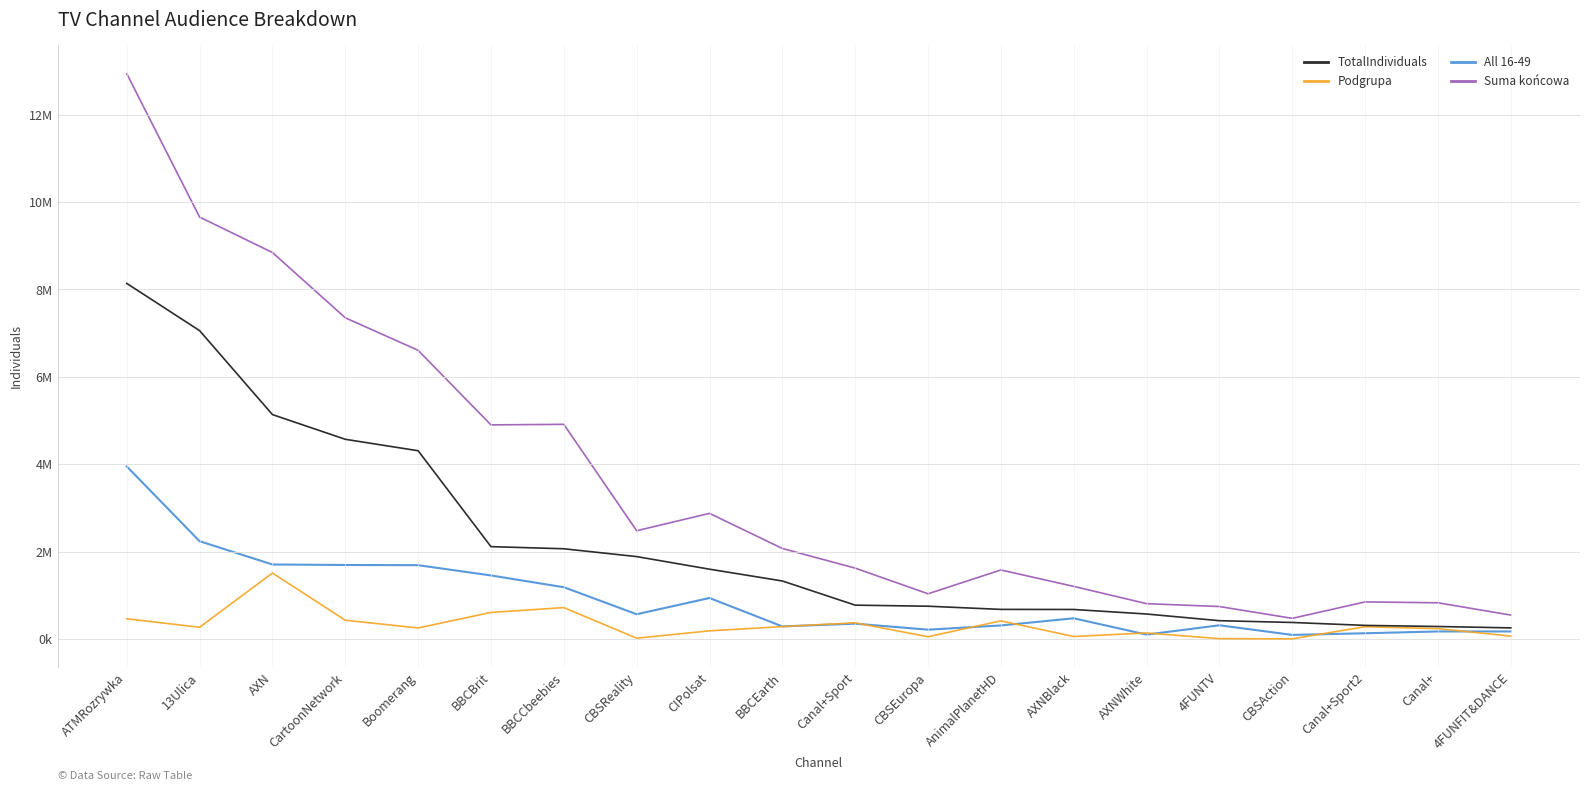

Which series has the largest total across all categories?

Suma końcowa